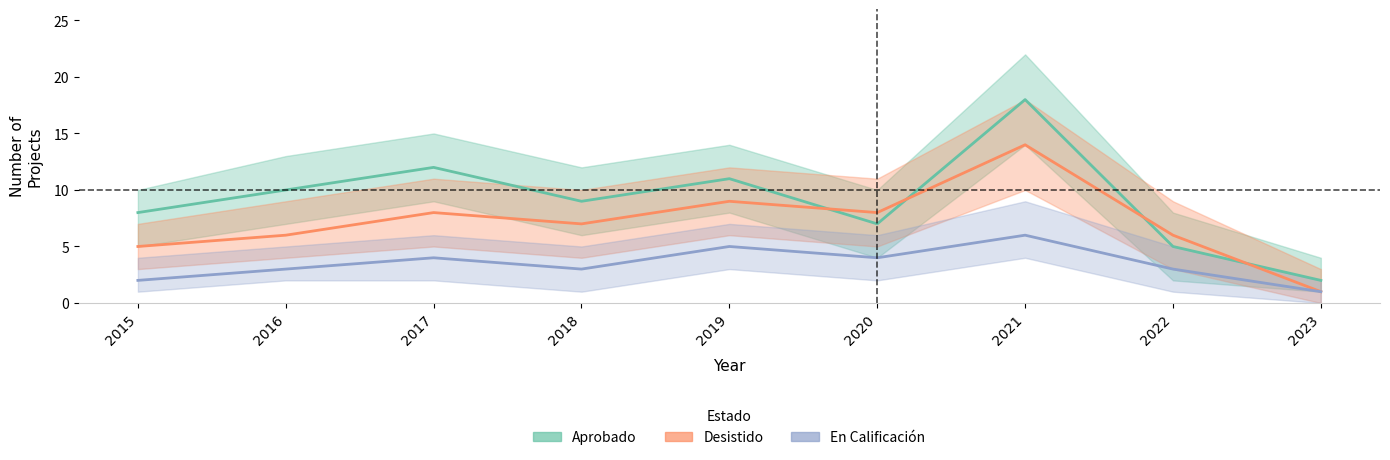

Reading right to left, extract all data points from this chart.

Aprobado: 2	5	18	7	11	9	12	10	8
Desistido: 1	6	14	8	9	7	8	6	5
En Calificación: 1	3	6	4	5	3	4	3	2